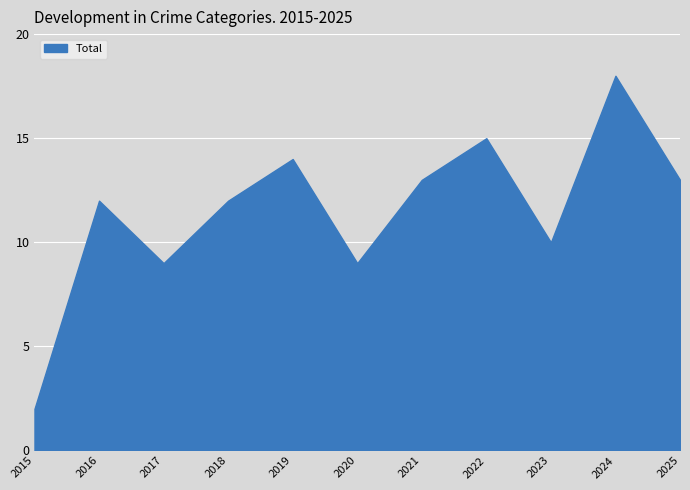

At which category does the chart reach its peak across all series?

2024